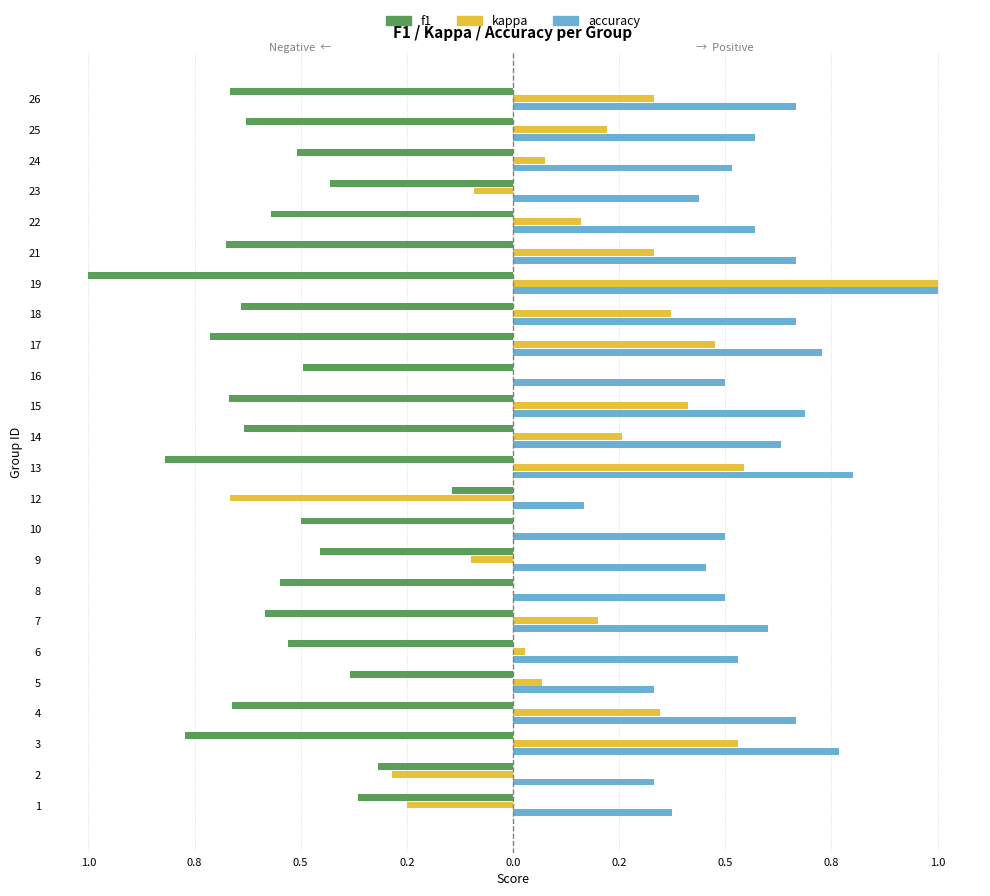

What are all the series names shown in the legend?

f1, kappa, accuracy